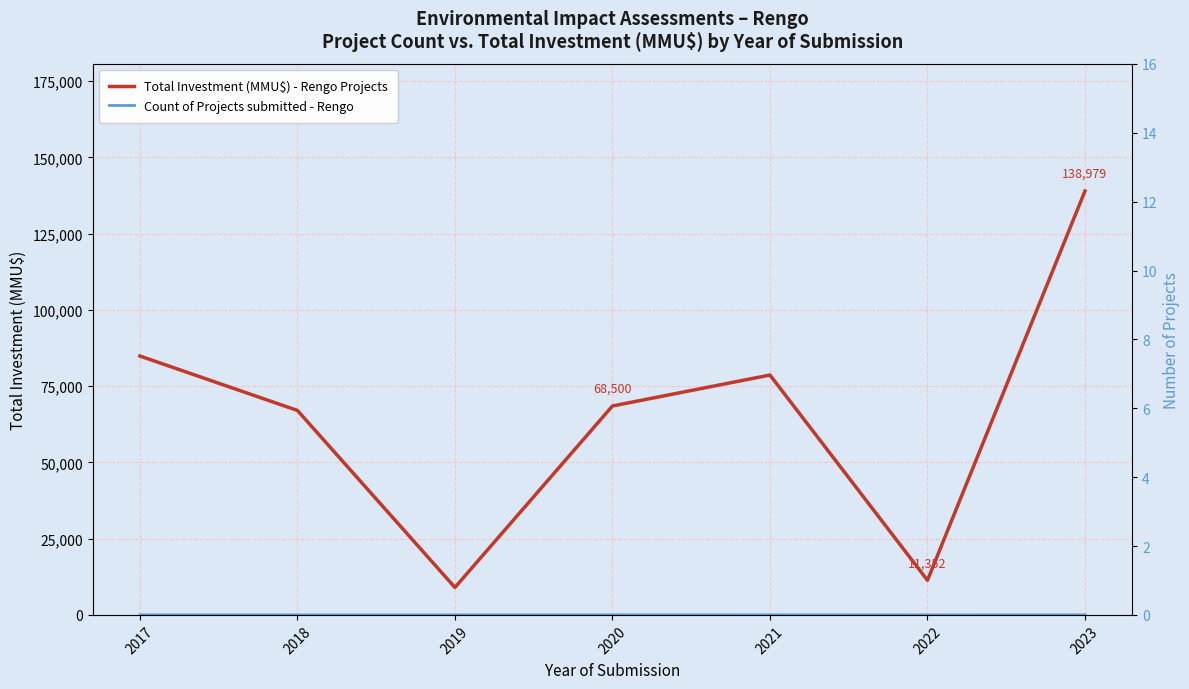

Reading left to right, list all the values displayed in this chart.

Total Investment (MMU$) - Rengo Projects: 2017=84879	2018=67040	2019=9000	2020=68500	2021=78648	2022=11352	2023=138979
Count of Projects submitted - Rengo: 2017=4	2018=2	2019=2	2020=5	2021=8	2022=1	2023=5
Count of Projects: 2017=4	2018=2	2019=2	2020=5	2021=8	2022=1	2023=5